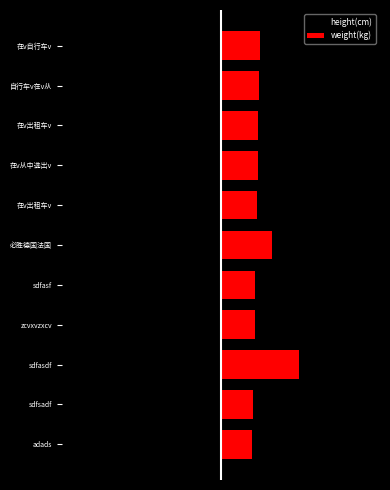

What is the lowest value of the height(cm) series?

-100.0